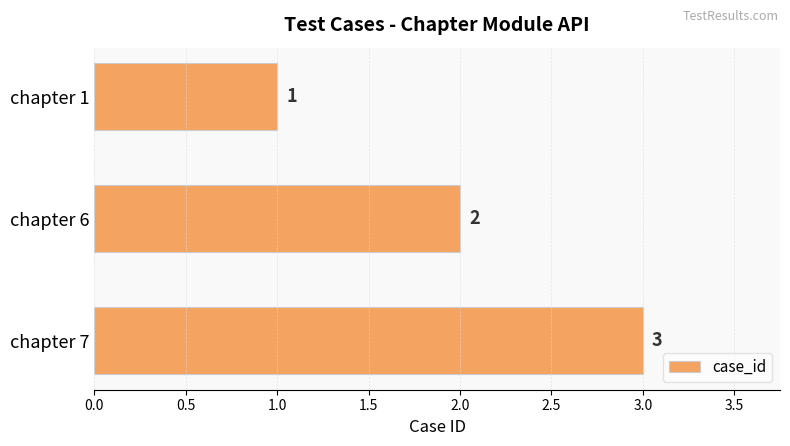

What is the average value?

2